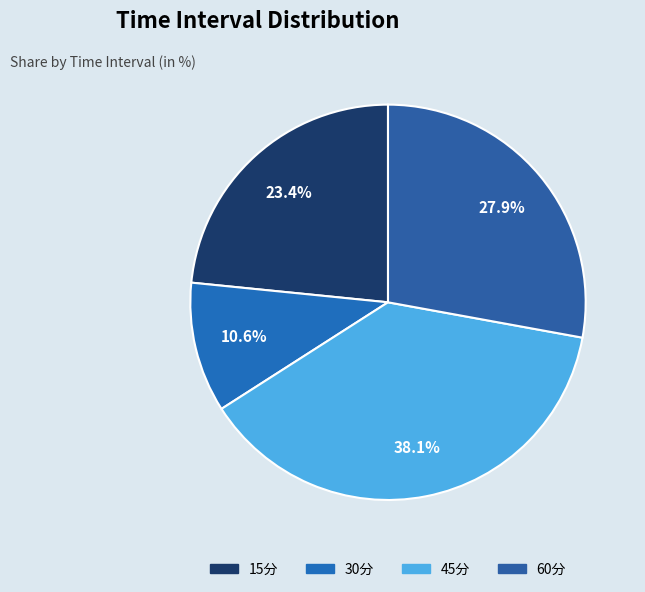

What is the ratio of the value at 15分 to the value at 60分?

0.8